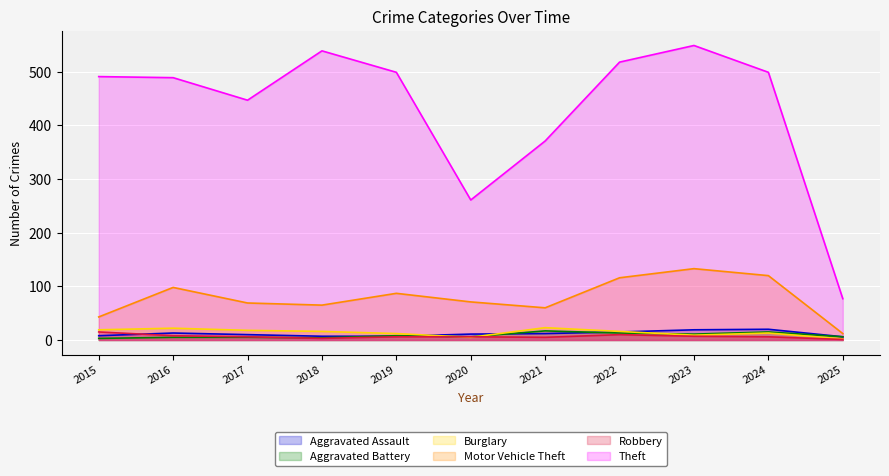

What is the value of the Theft point at the 7th from the left?

371